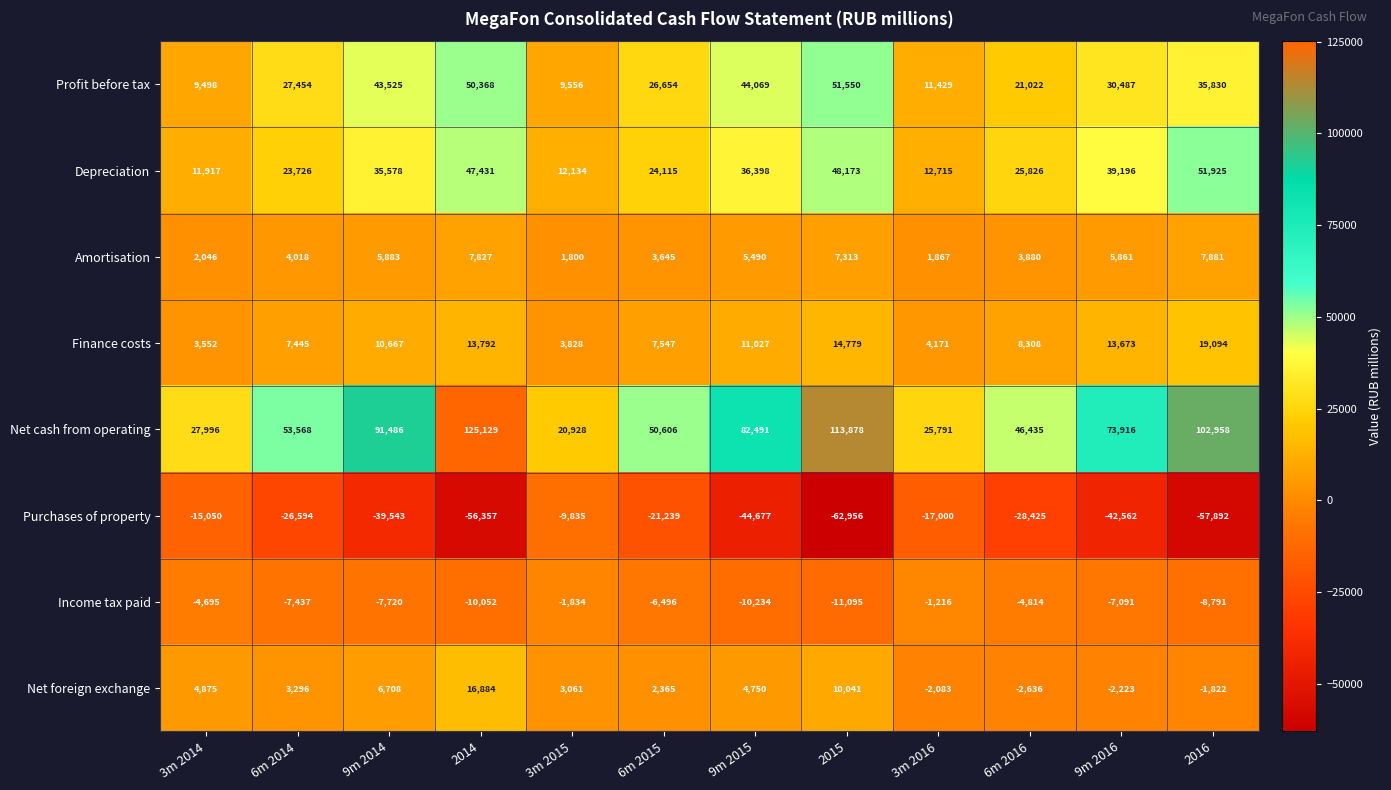

What is the sum of the Amortisation values at 3m 2014 and 3m 2015?

3846